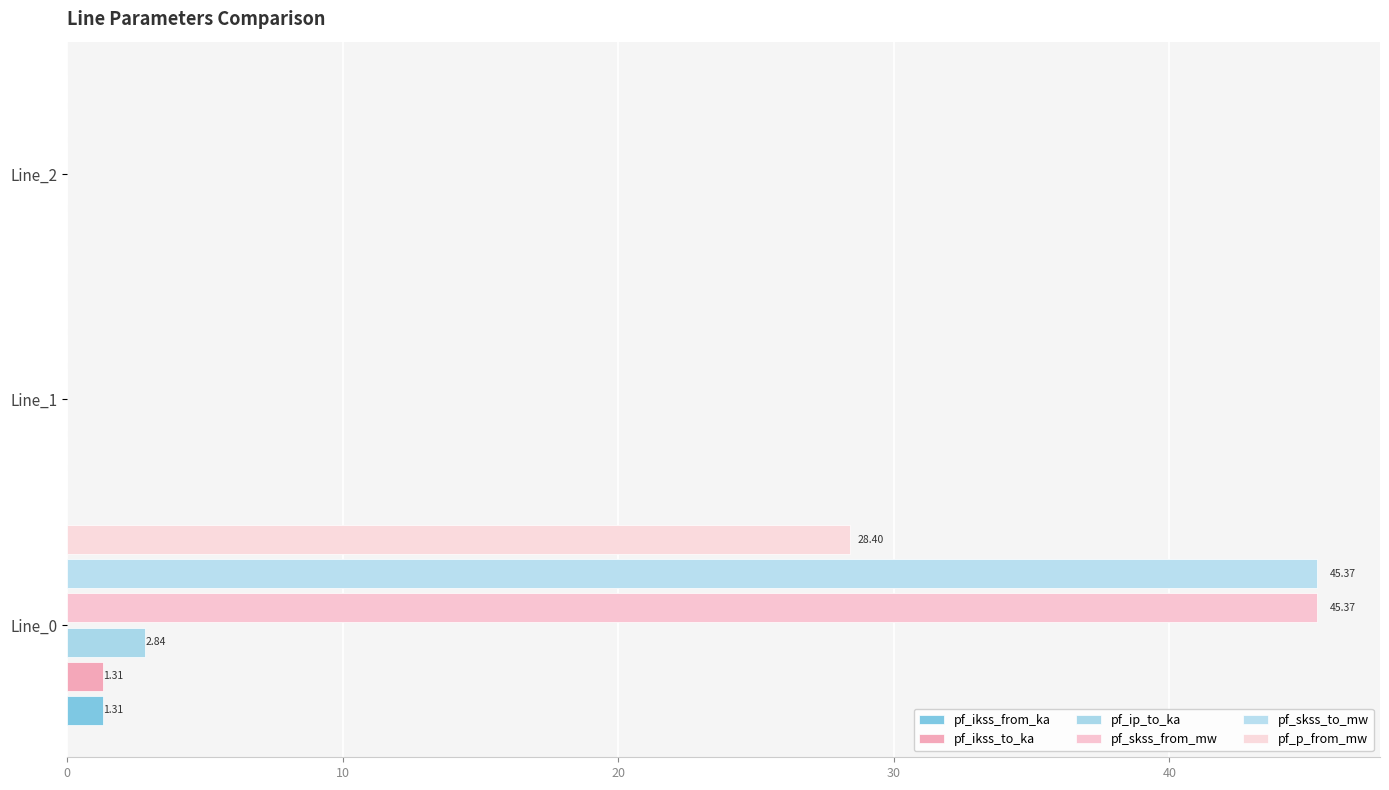

How many series are shown in this chart?

6